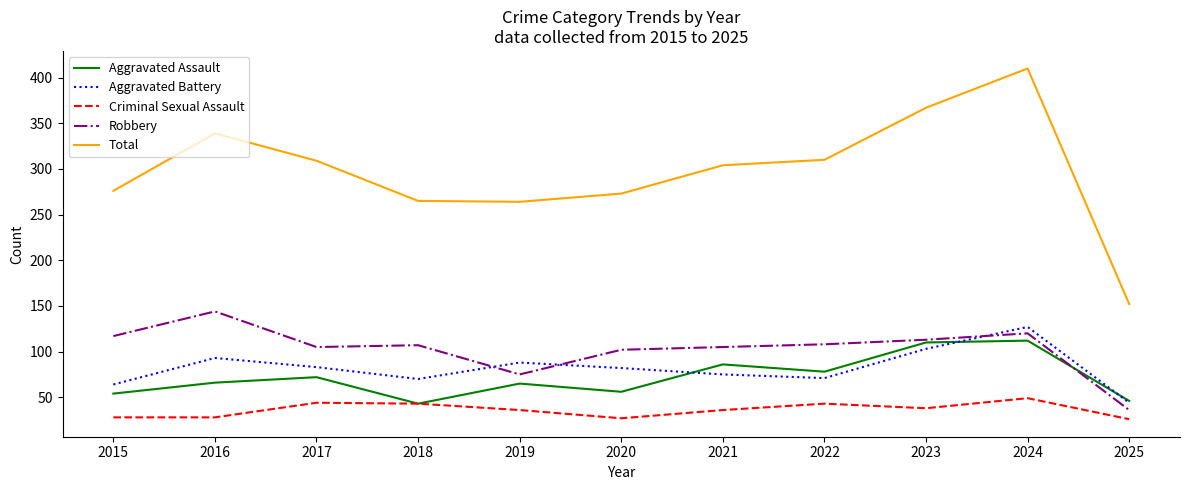

True or false: Aggravated Battery and Criminal Sexual Assault cross at least once.

False